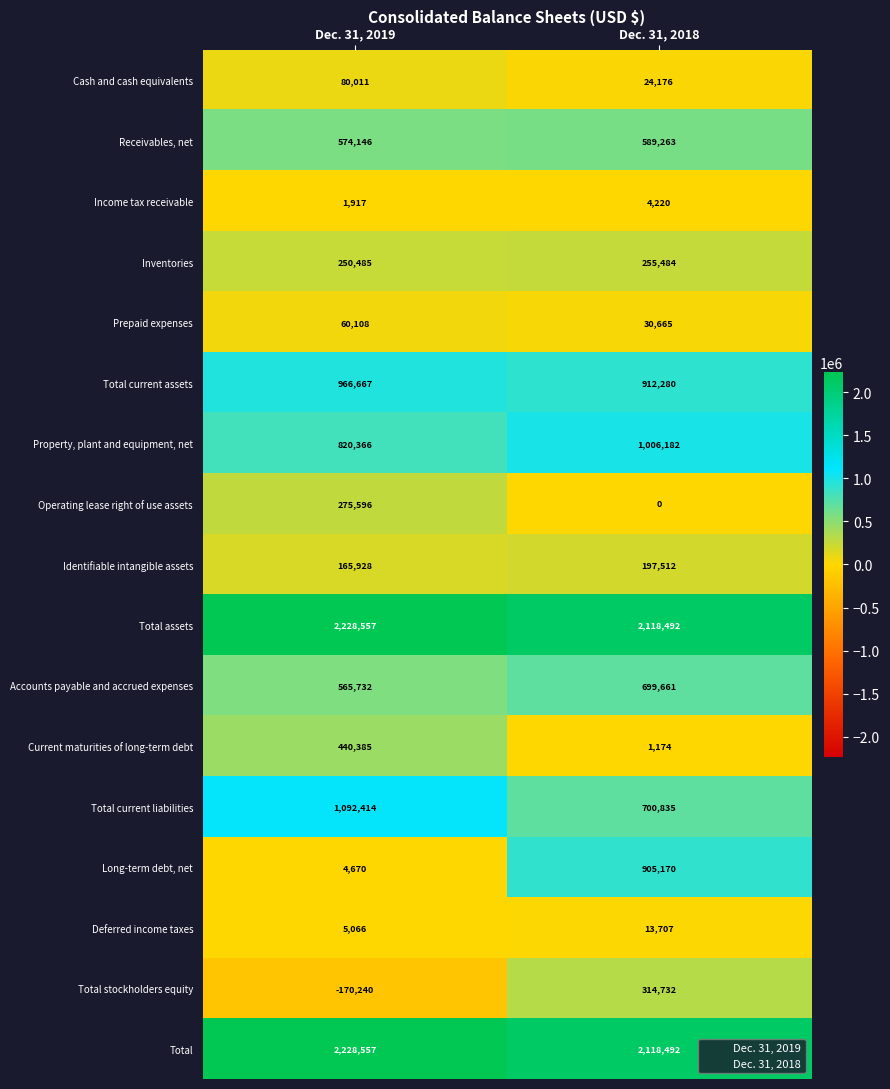

What is the difference between the maximum and minimum values in the Total assets series?

110065